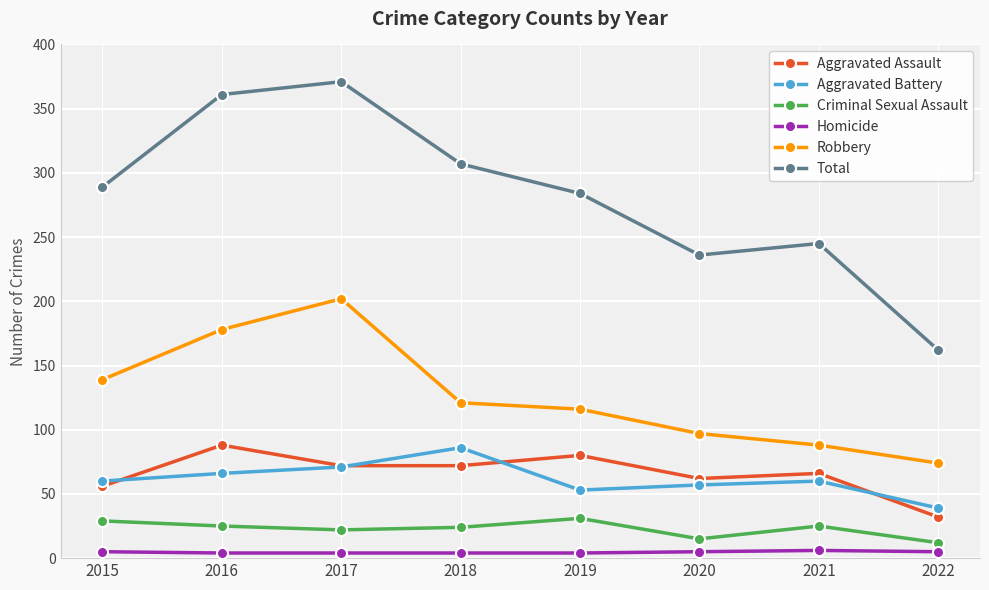

True or false: Aggravated Battery and Total cross at least once.

False